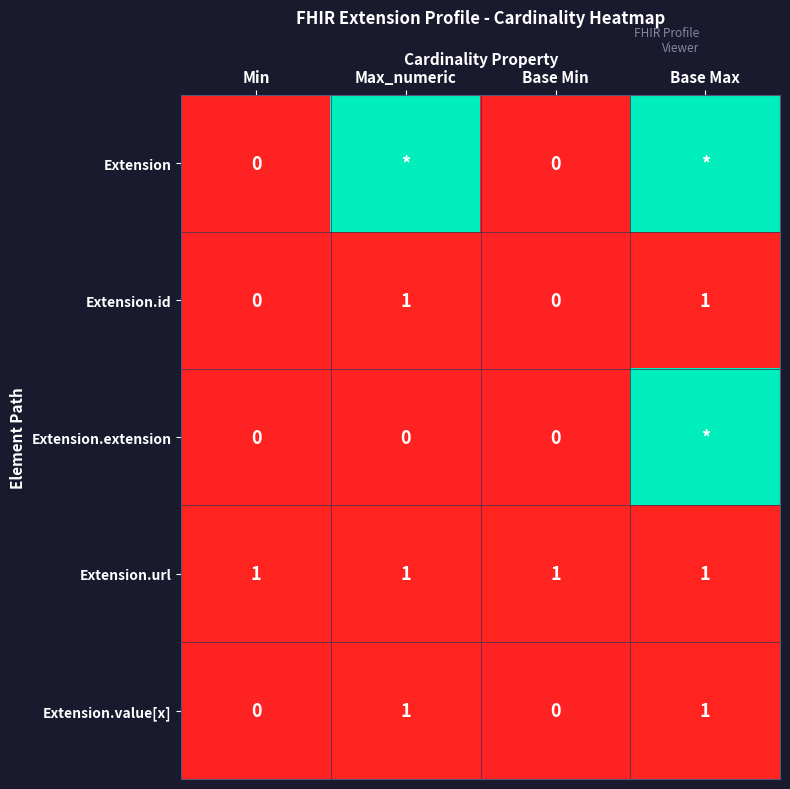

Is the value of Extension.id at Max_numeric greater than the value of Extension.value[x] at Base Min?

Yes